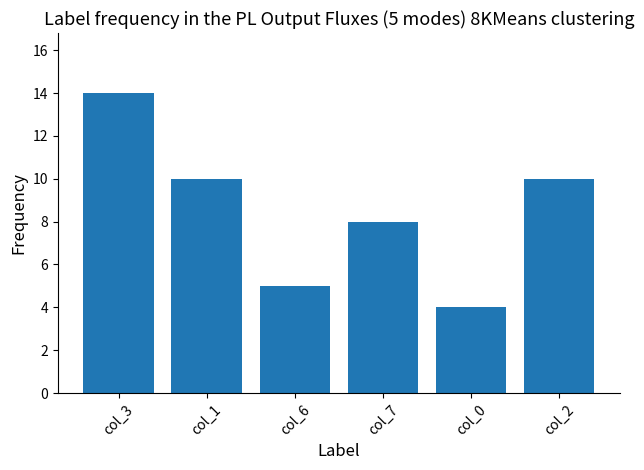

What is the value of the 3rd bar from the left?

5